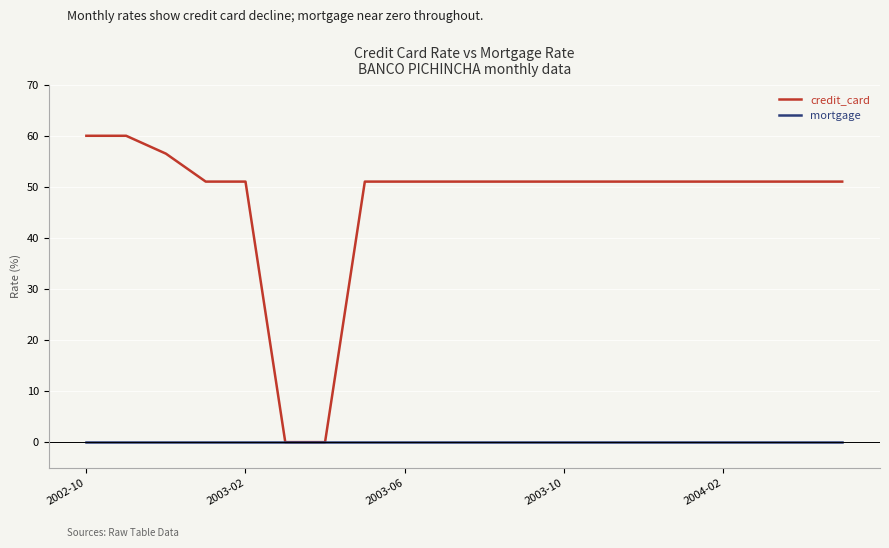

What is the difference between the maximum and minimum values in the credit_card series?

60.1